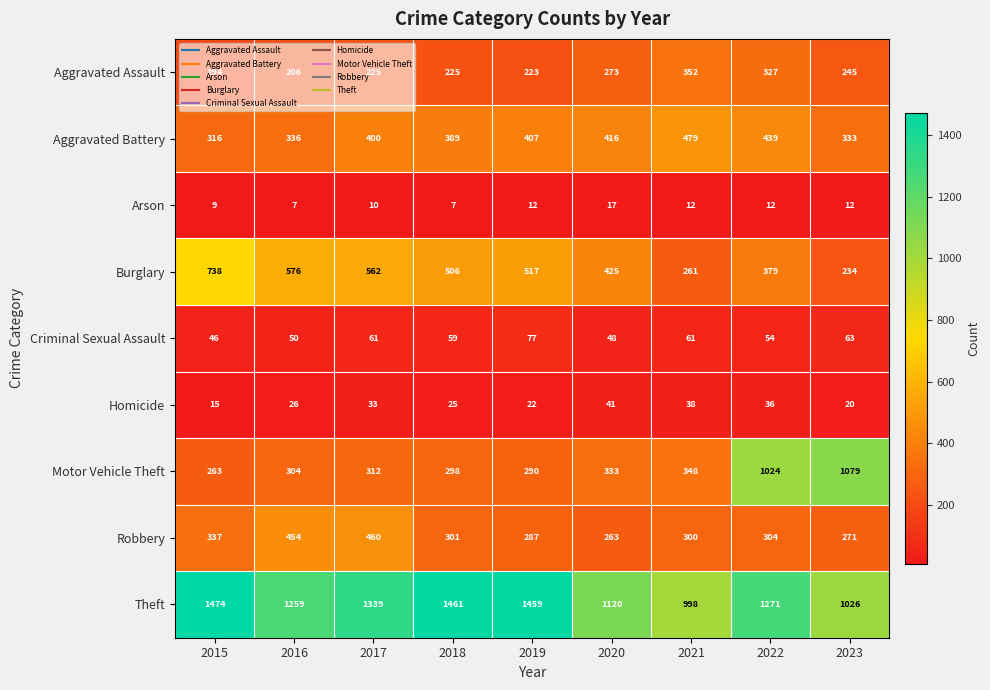

Which label corresponds to the largest value in the chart?

2015